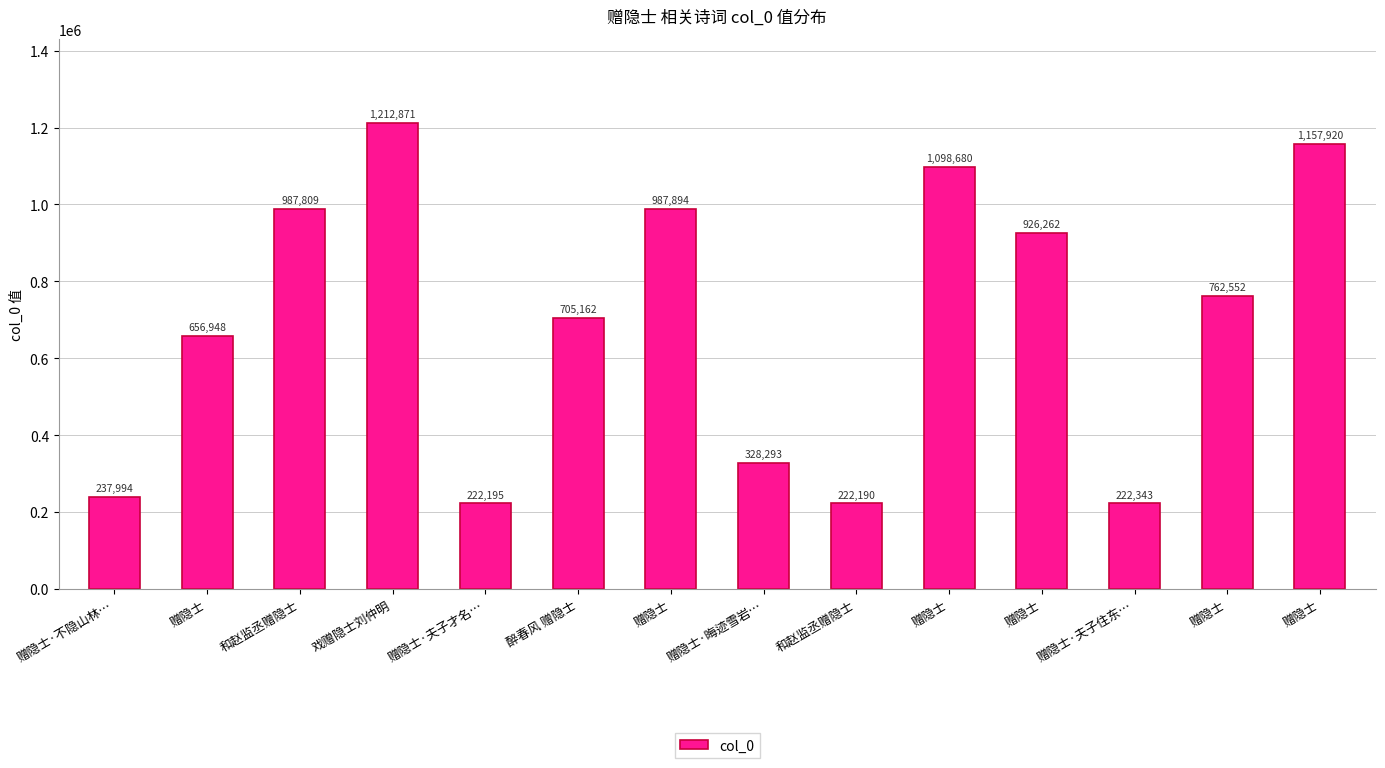

Does the chart contain any negative values?

No